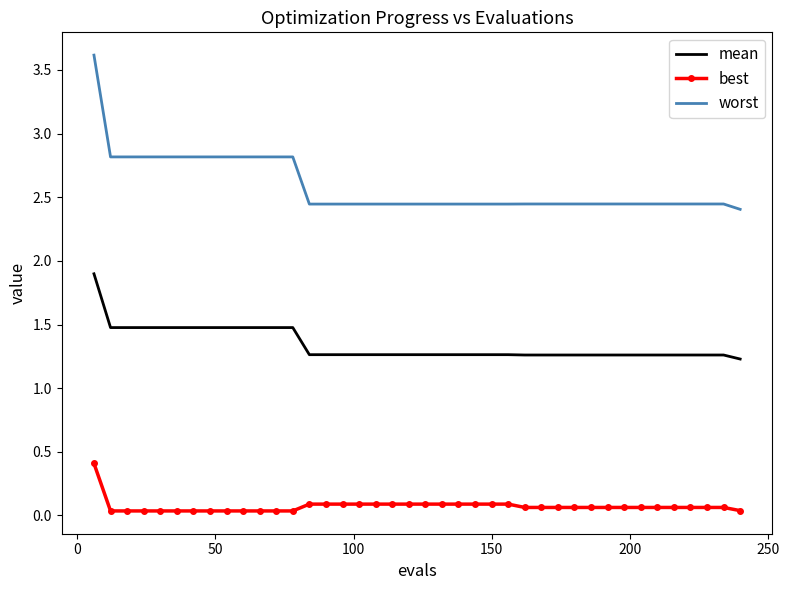

Which series has the widest spread of values?

worst